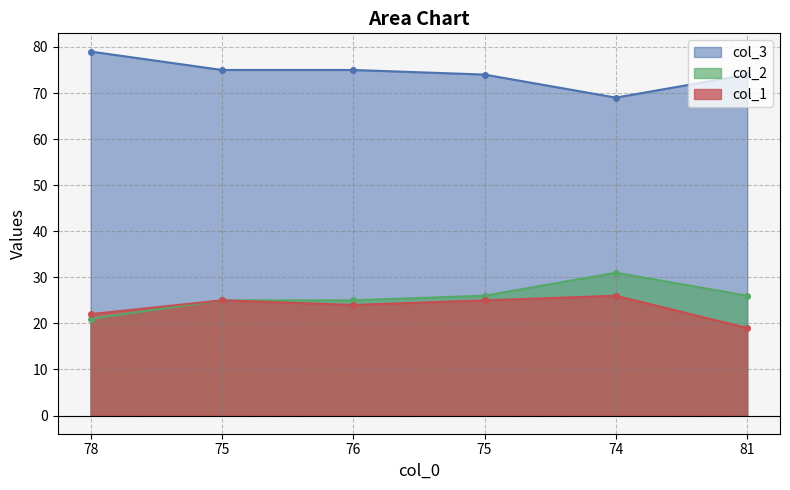

Where is the first local minimum for col_1?

76